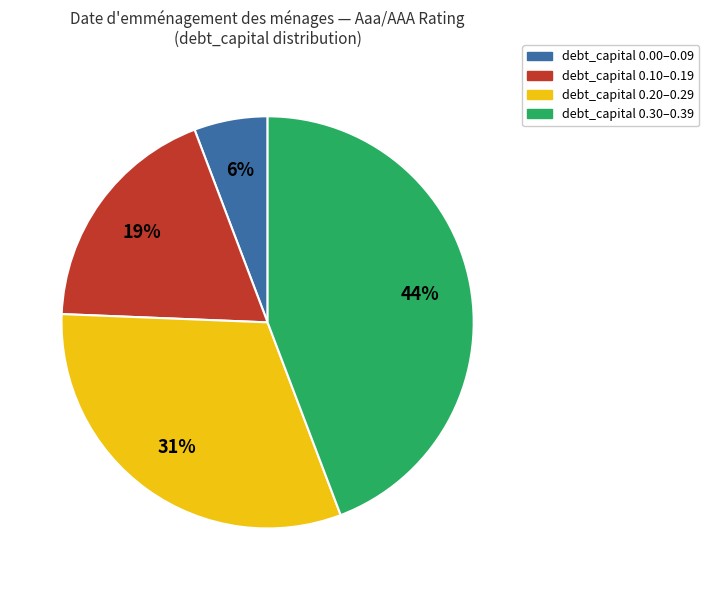

To the nearest percent, what is the average slice percentage?

25%